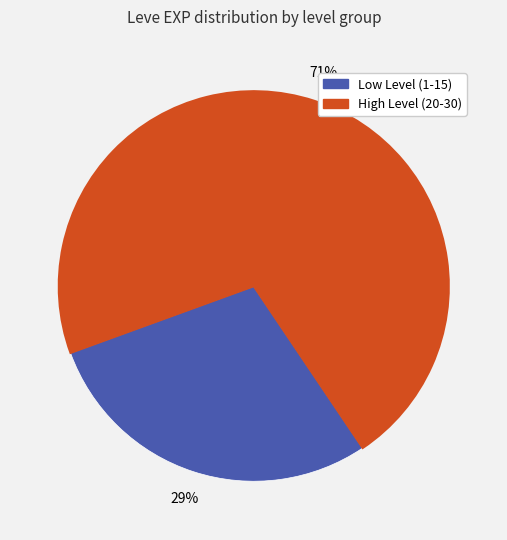

How many segments does this pie chart have?

2